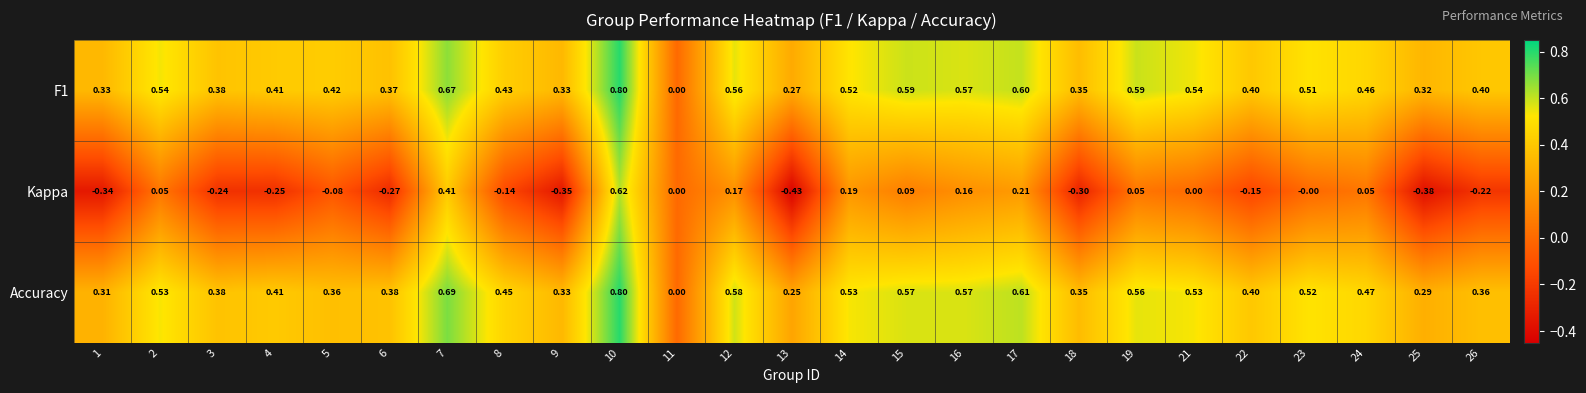

Is the value of Kappa at 6 greater than the value of Accuracy at 24?

No